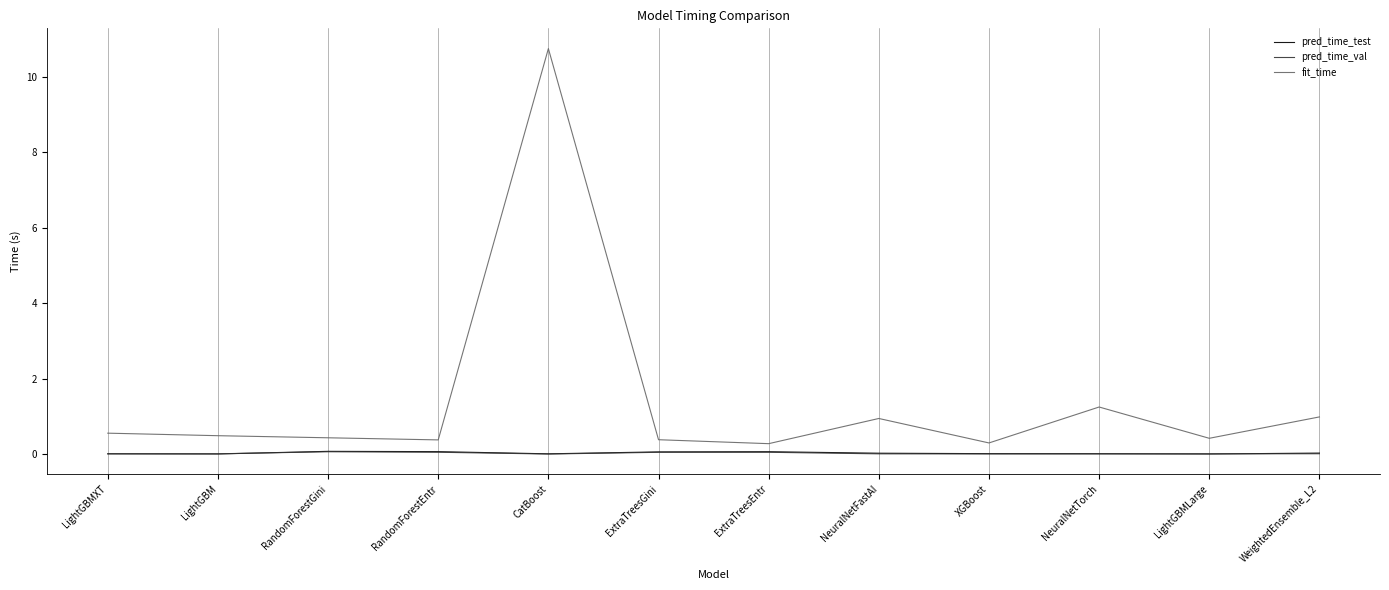

Reading left to right, what are all the values shown in this chart?

pred_time_test: 0.0	0.0	0.1	0.1	0.0	0.1	0.1	0.0	0.0	0.0	0.0	0.0
pred_time_val: 0.0	0.0	0.1	0.0	0.0	0.0	0.0	0.0	0.0	0.0	0.0	0.0
fit_time: 0.6	0.5	0.4	0.4	10.8	0.4	0.3	0.9	0.3	1.2	0.4	1.0